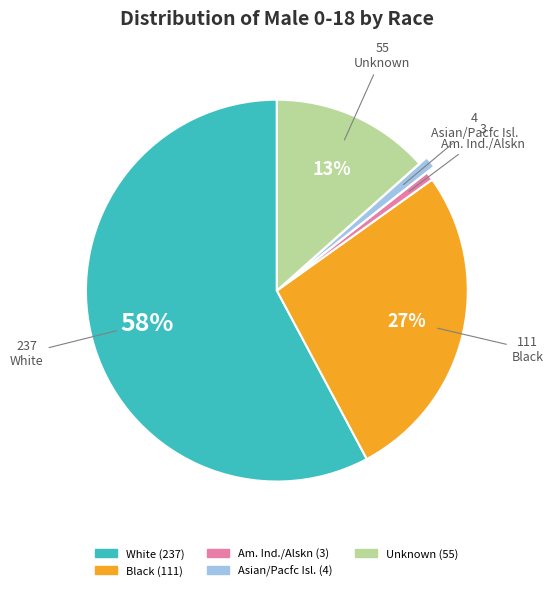

Combined, do Asian/Pacfc Isl. and Black account for over 50%?

No